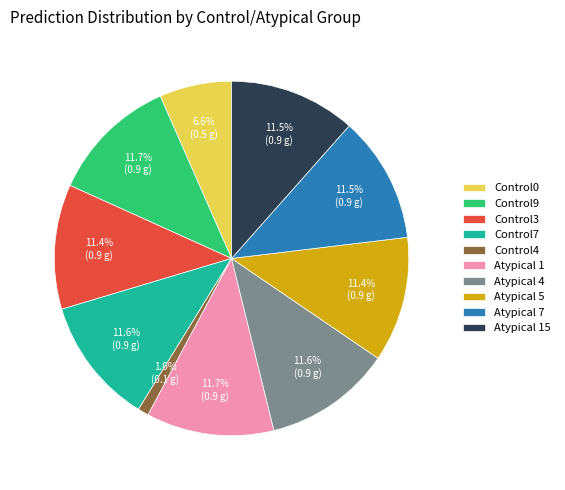

Which slice is the smallest?

Control4